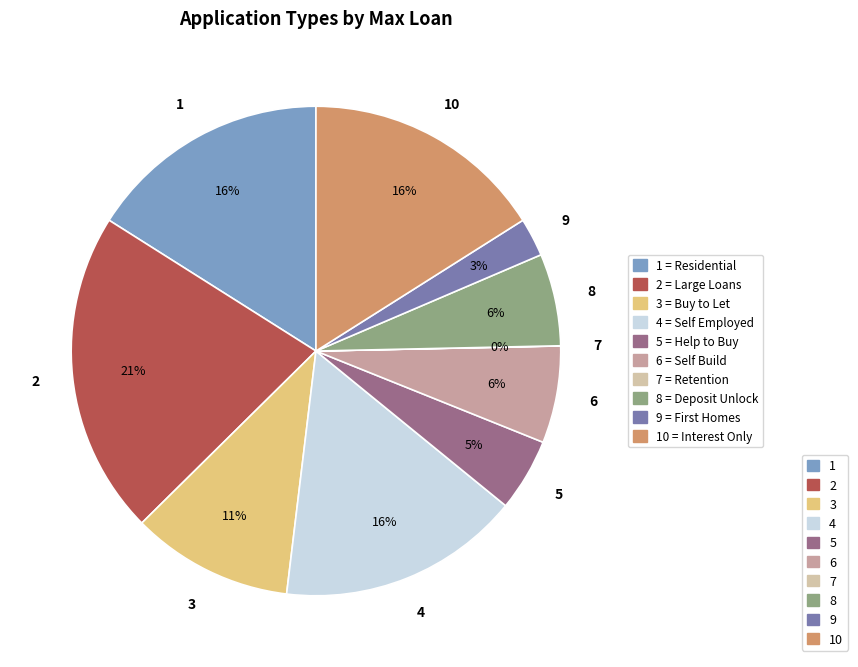

Combined, do 1 and 2 account for over 50%?

No